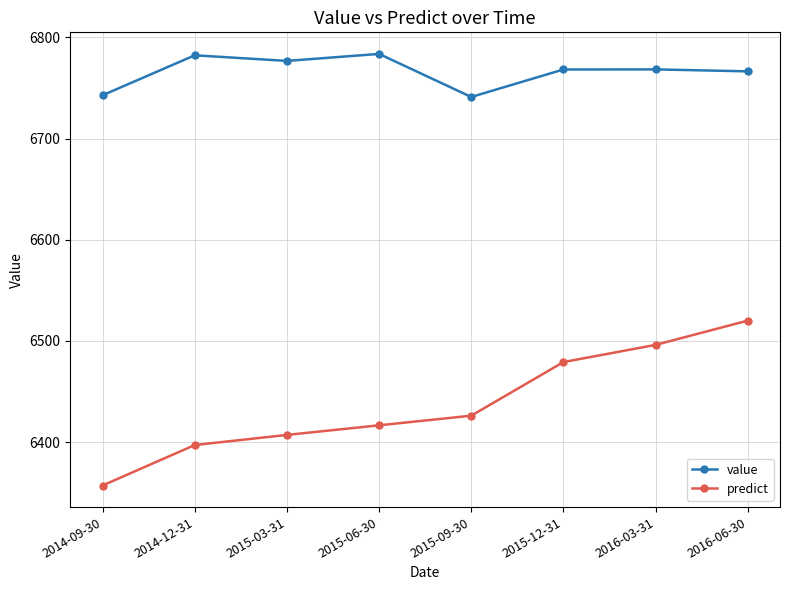

What is the difference between the highest and lowest values at 2015-06-30?

367.1